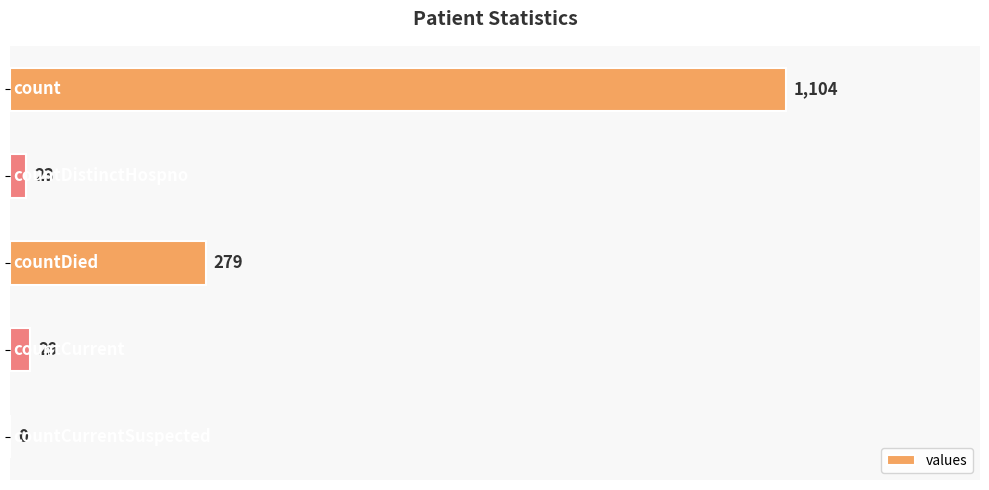

What is the sum of all values?

1435